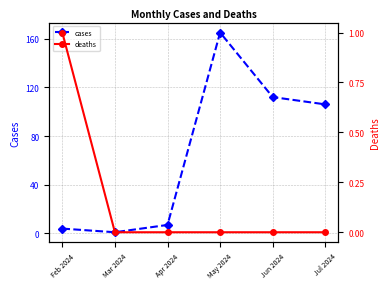

What position from the right is Jun 2024?

2